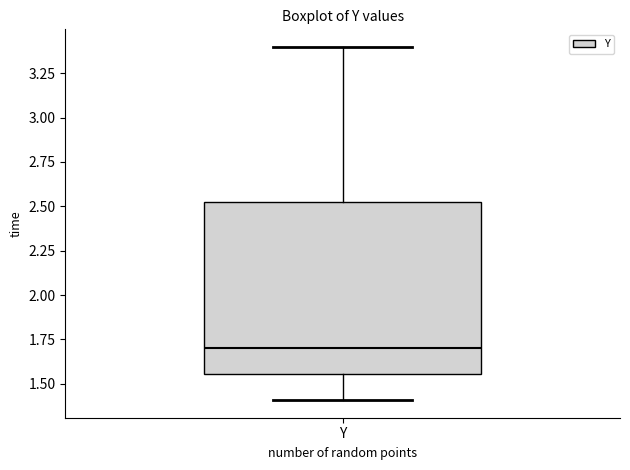

Transcribe this box plot: give where the median line is, the range the box spans, and where the two whiskers end, as read against the y-axis. The values are not printed on the chart, so give them approximately, as read against the axis.

median 1.70, box 1.55 to 2.50, whiskers 1.40 to 3.40